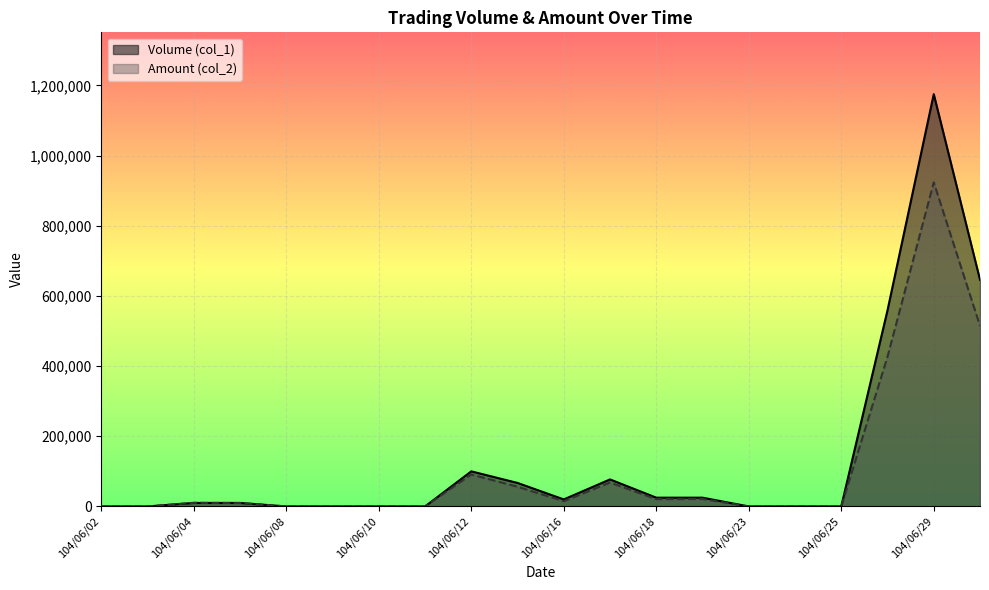

What is the difference between the maximum and minimum values in the Amount (col_2) series?

923480